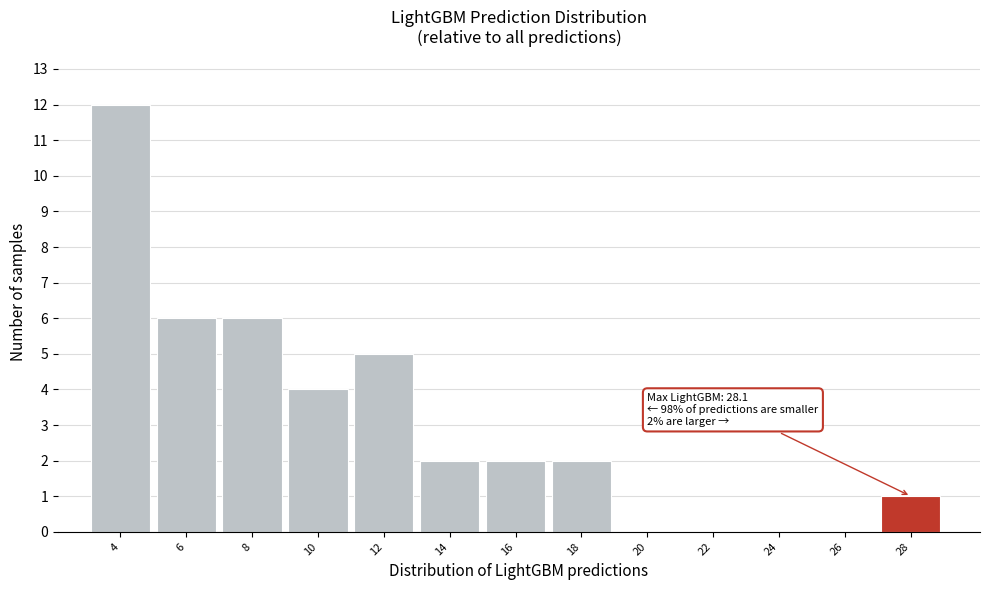

Reading left to right, extract all data points from this chart.

4=12	6=6	8=6	10=4	12=5	14=2	16=2	18=2	20=0	22=0	24=0	26=0	28=1